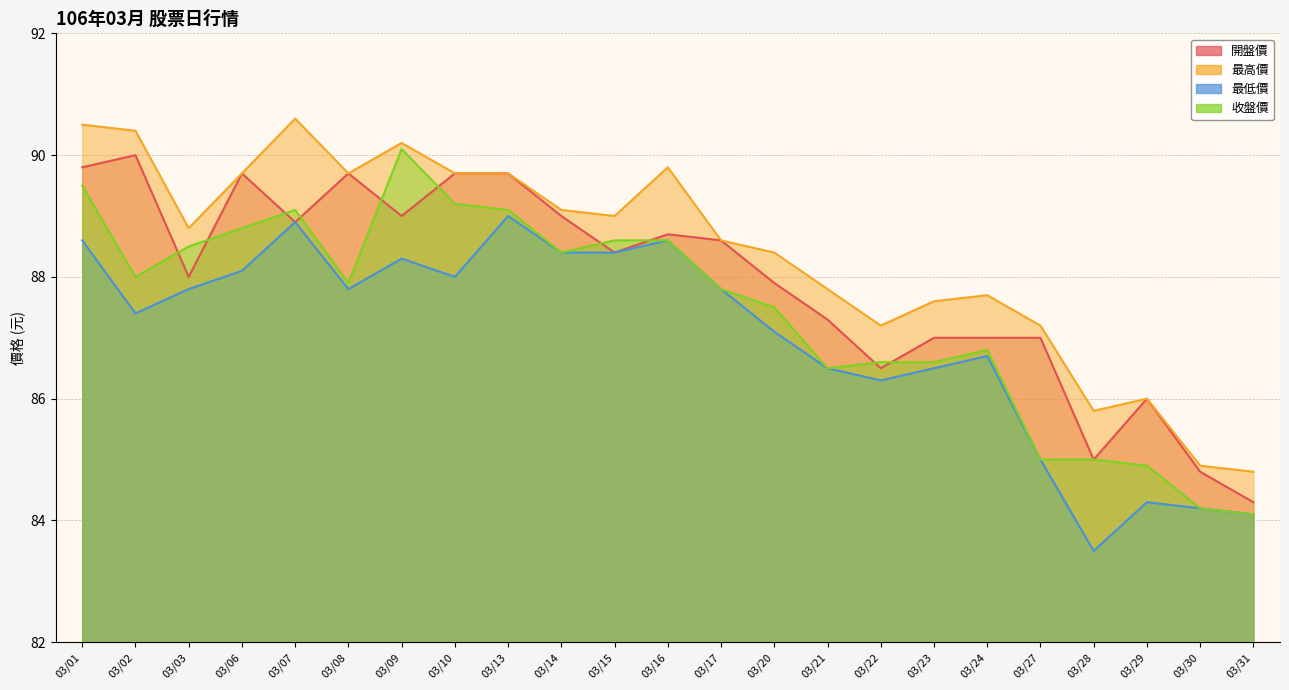

What is the value of the 開盤價 point at the 18th from the left?

87.0